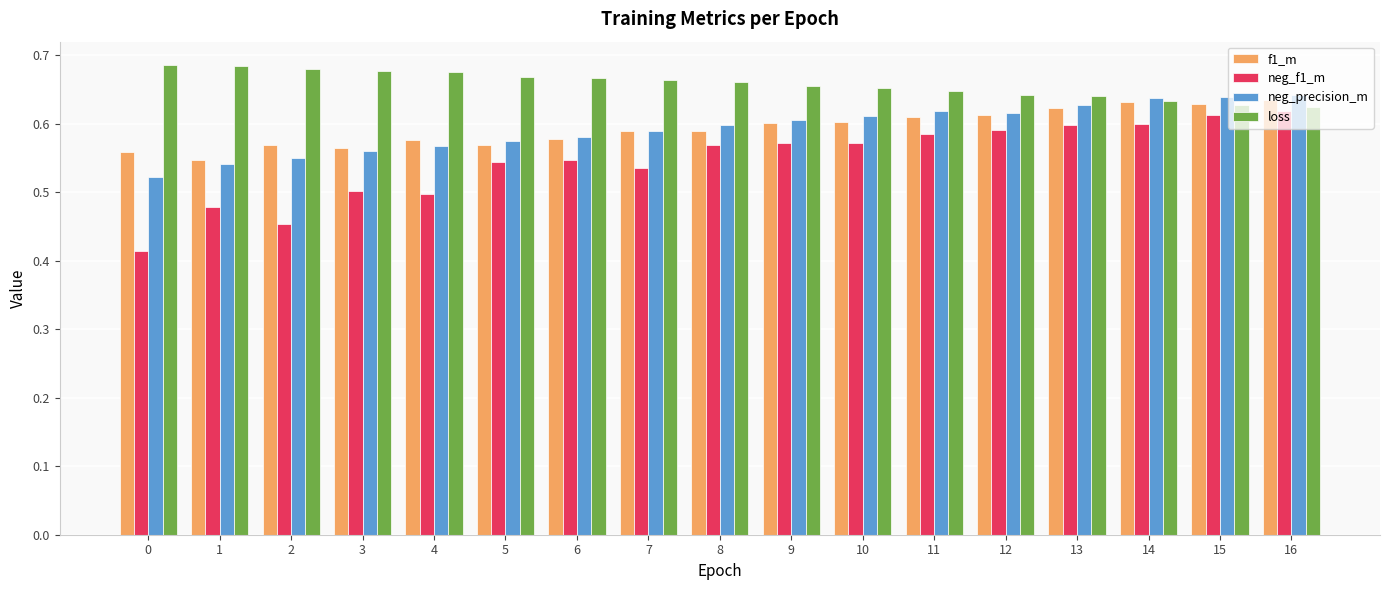

What is the sum of the loss values at 8 and 1?

1.3